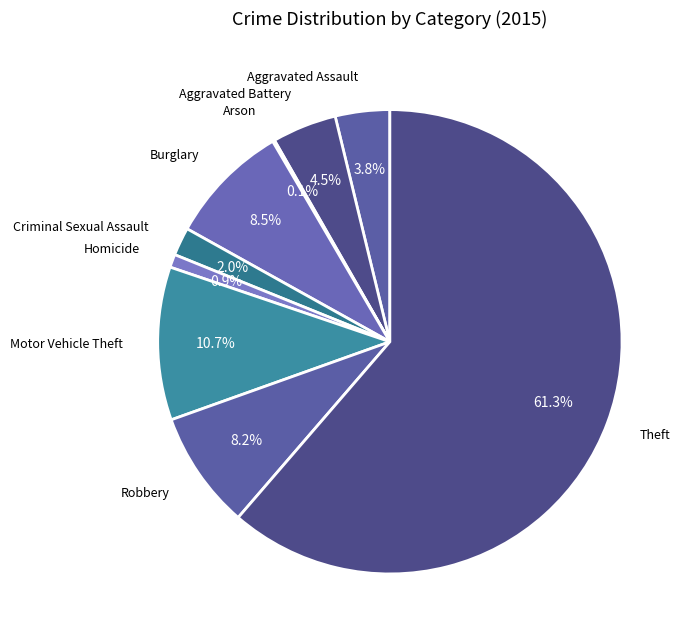

To the nearest percent, what is the difference between the largest and smallest slice percentages?

61%